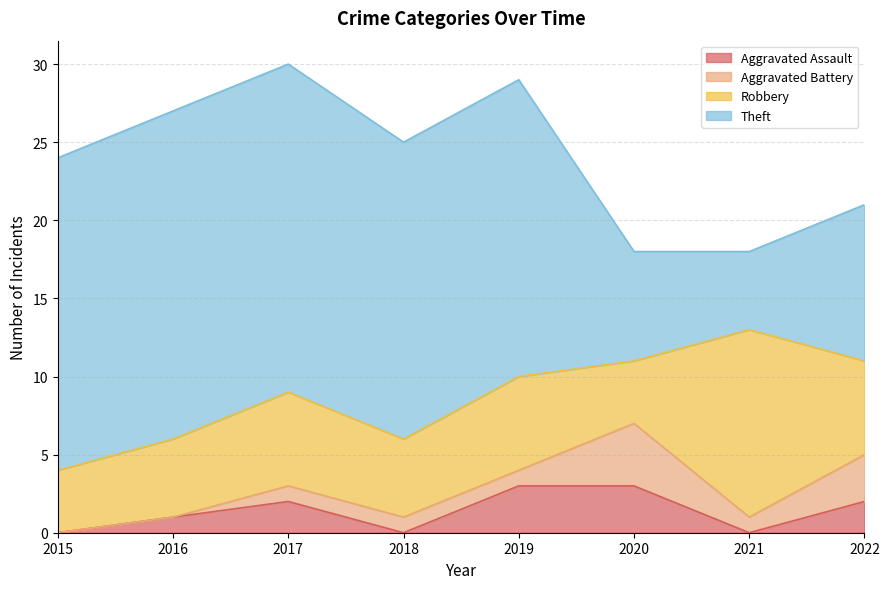

Does the chart display data point markers on the line(s)?

No